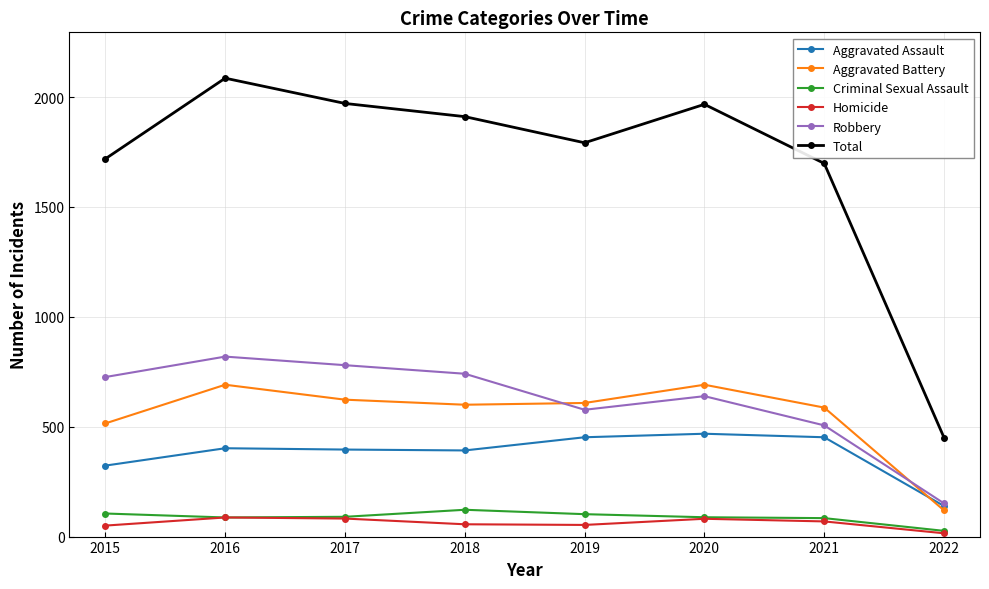

At which category is the sum across all series the highest?

2016